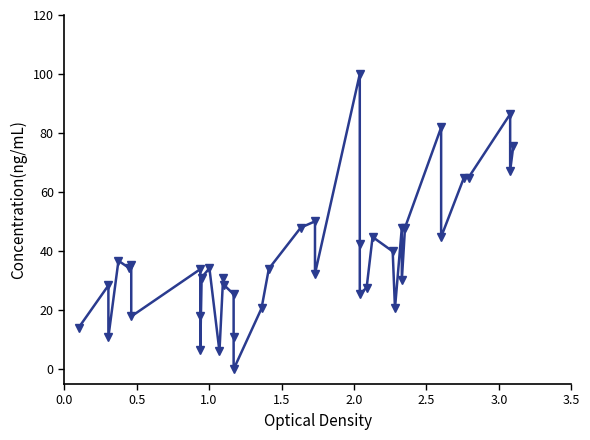

Reading left to right, list all the values displayed in this chart.

14.1	28.4	10.9	36.7	34.2	35.5	17.9	33.9	18.0	6.4	31.1	34.2	6.0	31.1	28.7	25.4	10.9	0.0	20.6	34.0	48.0	50.1	32.3	100.0	42.4	25.4	27.7	44.8	39.9	20.6	48.0	30.2	48.0	81.9	44.8	64.9	64.9	86.4	67.3	75.7